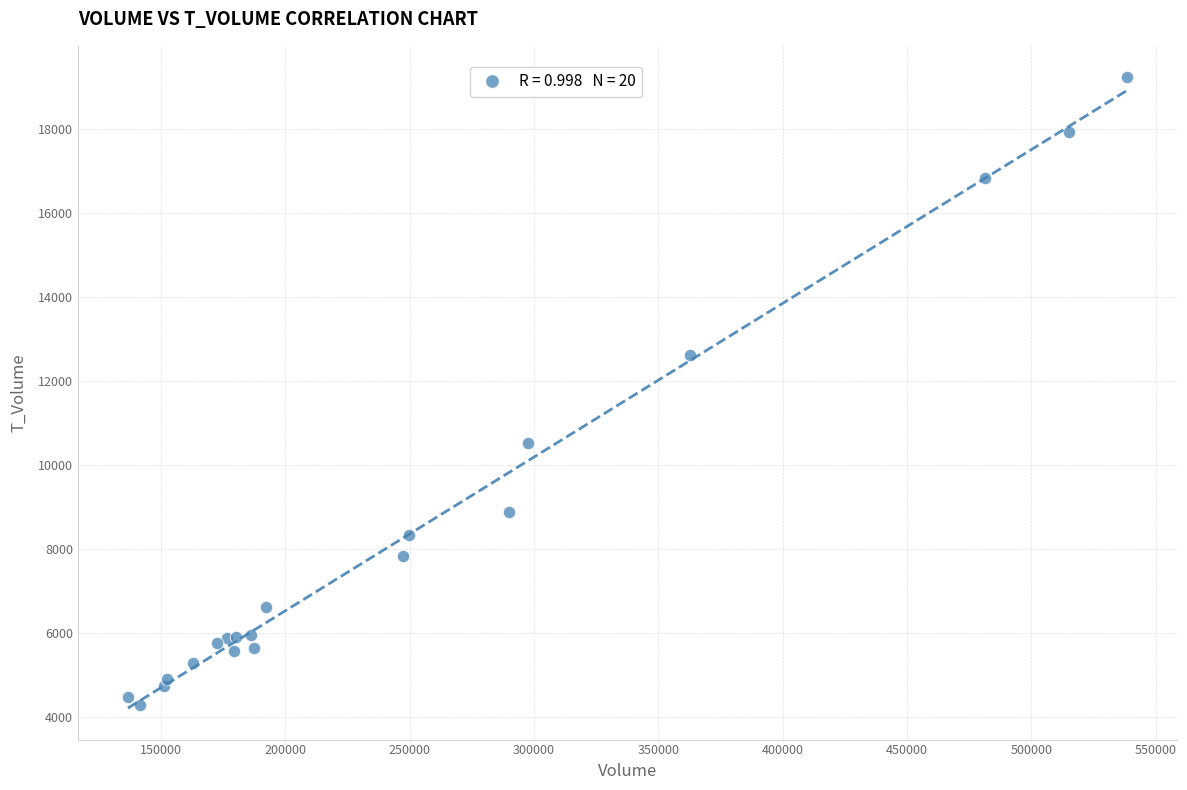

What Y value in the scatter plot is closest to 11759?

12627